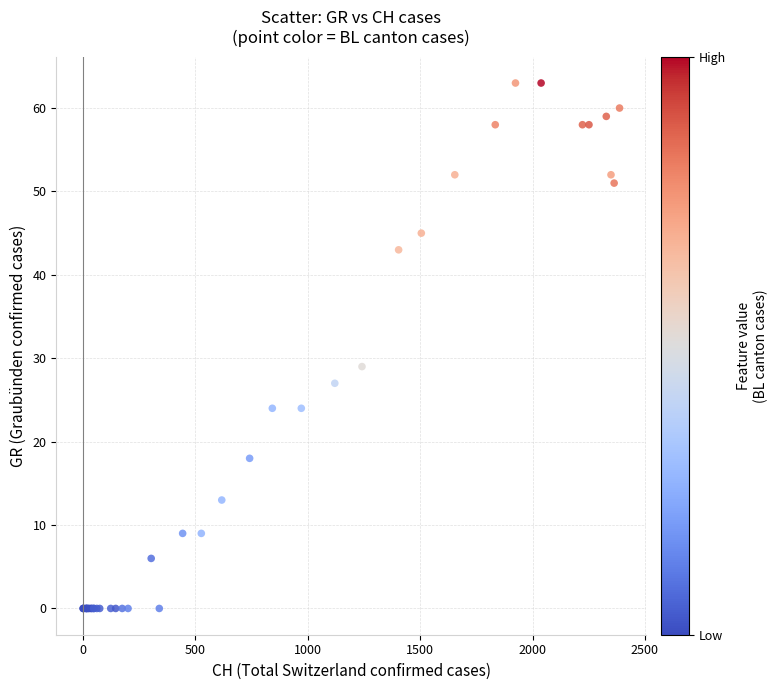

What Y value in the scatter plot is closest to 31?

29